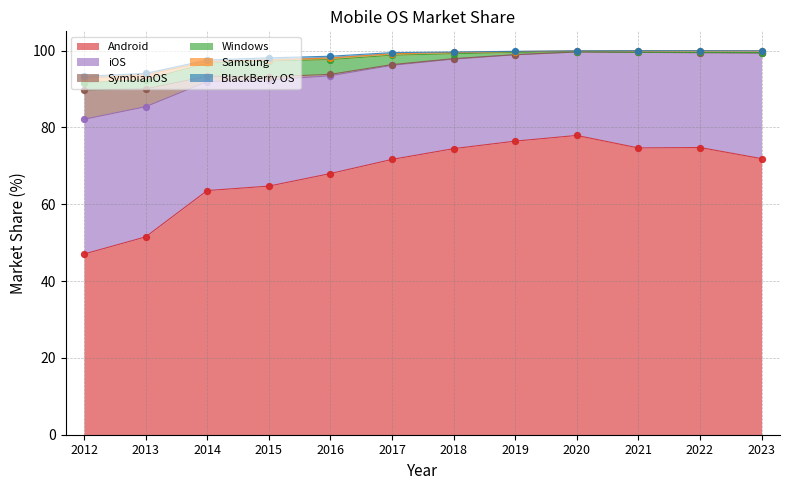

Which series reaches the maximum Y coordinate?

Android